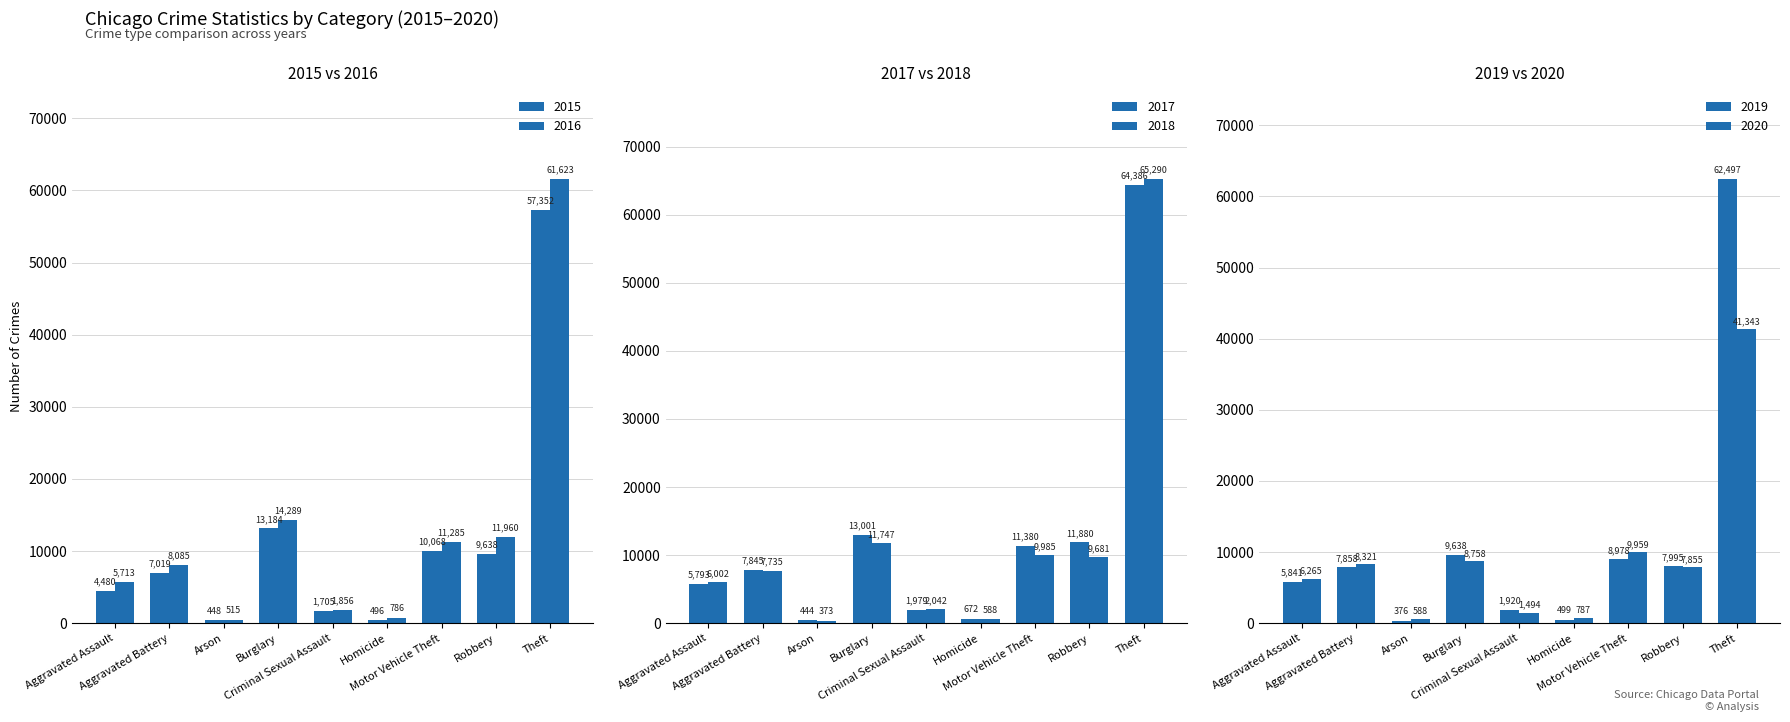

At which category does the chart reach its peak across all series?

Theft